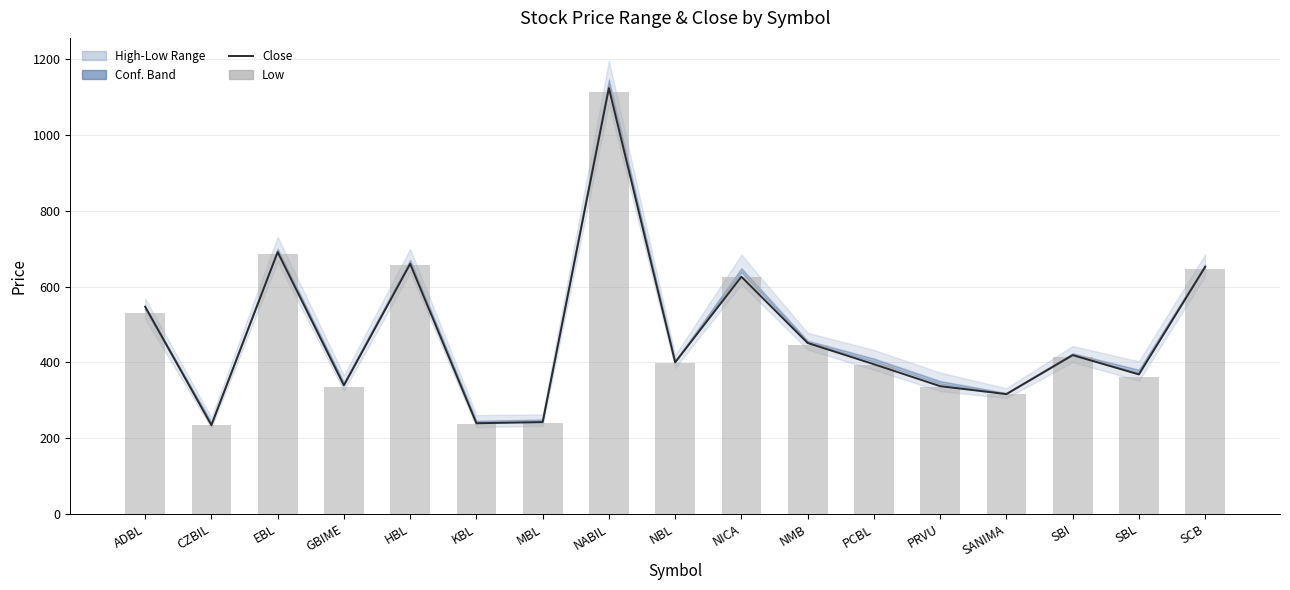

What is the difference between the Low values at PRVU and MBL?

95